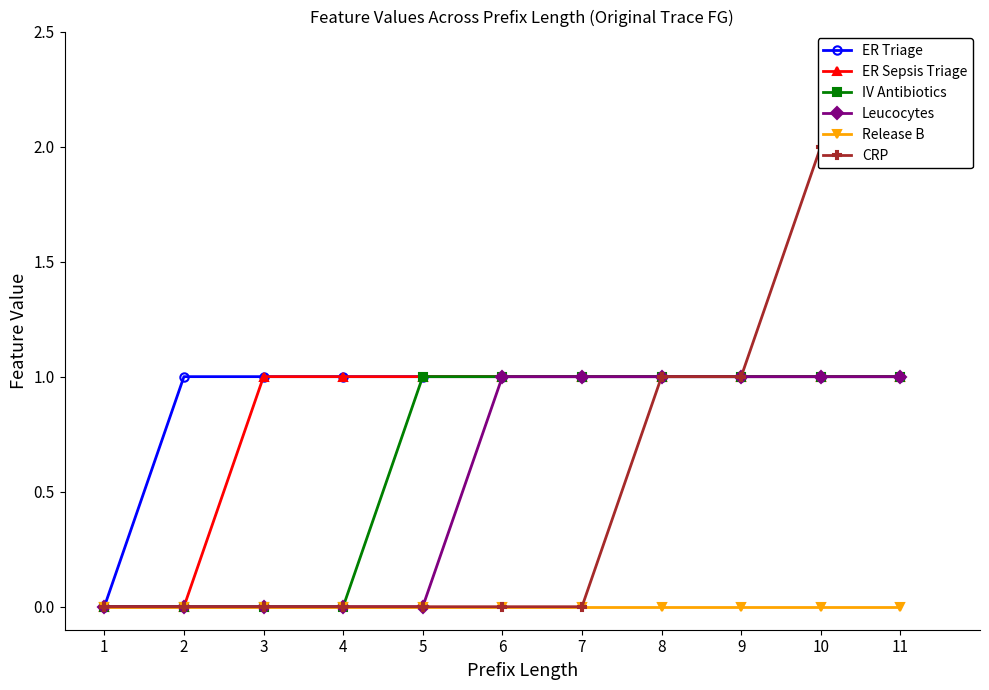

How many positive values does the ER Triage series have?

10